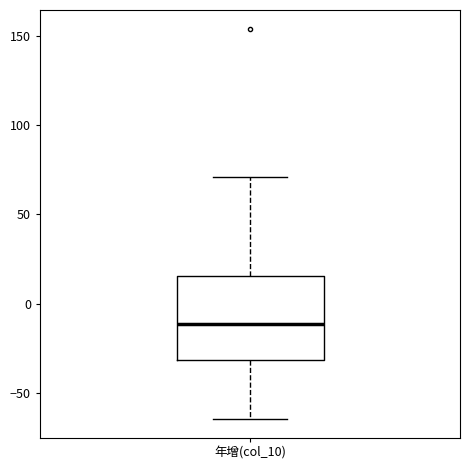

Where is the lower edge of the box for 年增(col_10) on the y-axis? The values are not printed on the chart, so give them approximately, as read against the axis.

-30